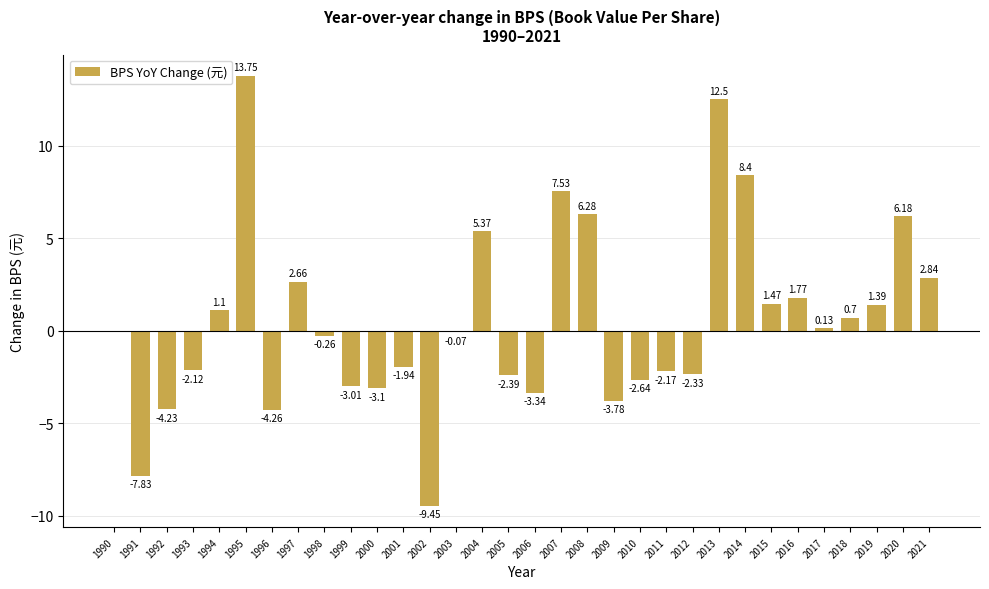

Which has a higher value, 1998 or 2002?

1998